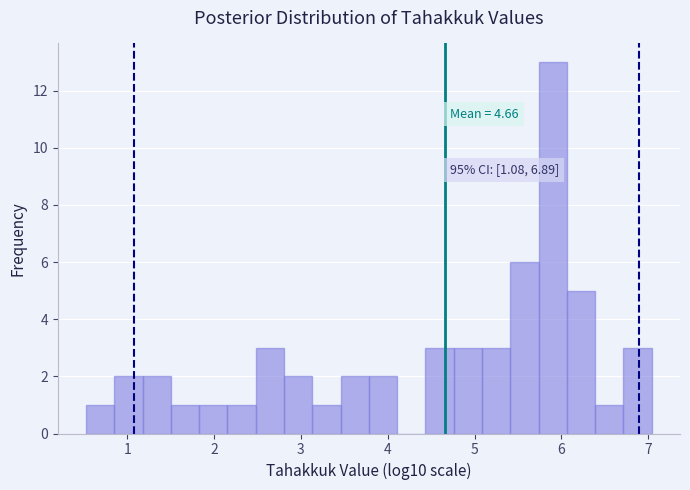

Read against the x-axis, roughly where is the centre of the tallest bar?

5.9